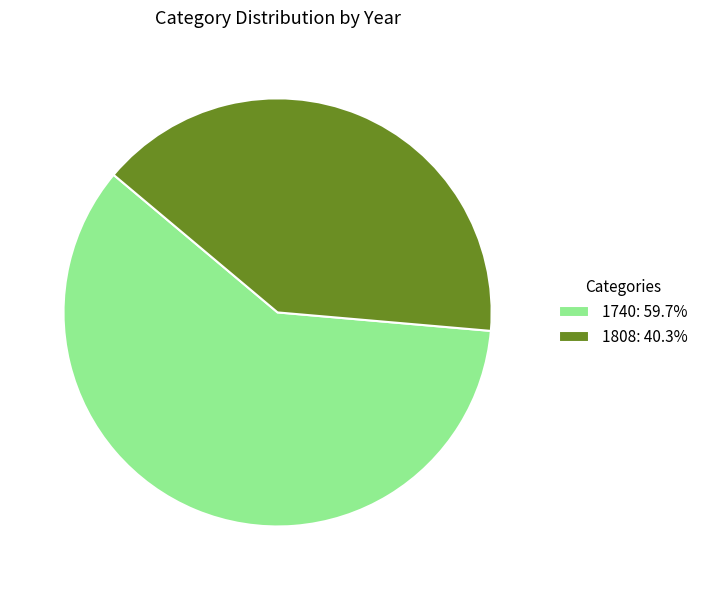

Combined, do 1740: 59.7% and 1808: 40.3% account for over 50%?

Yes